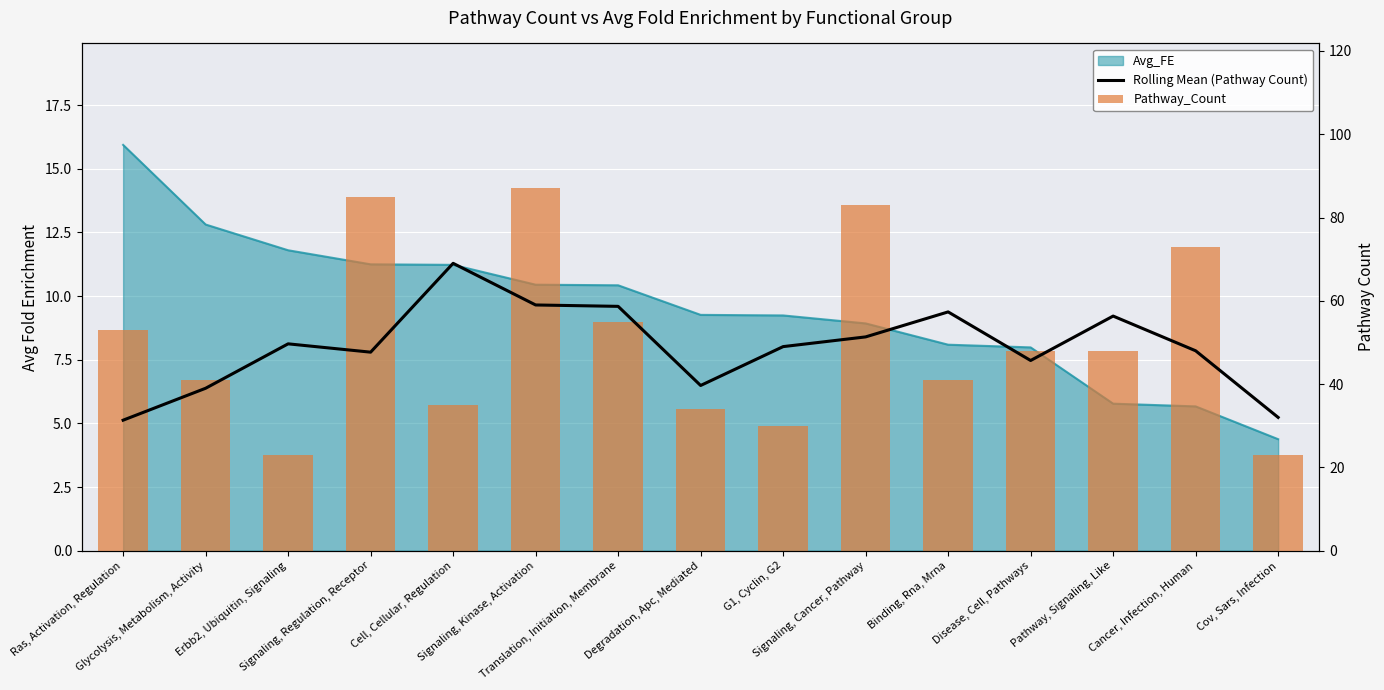

True or false: Rolling Mean (Pathway Count) has a value of 69.0 at Cell, Cellular, Regulation.

True